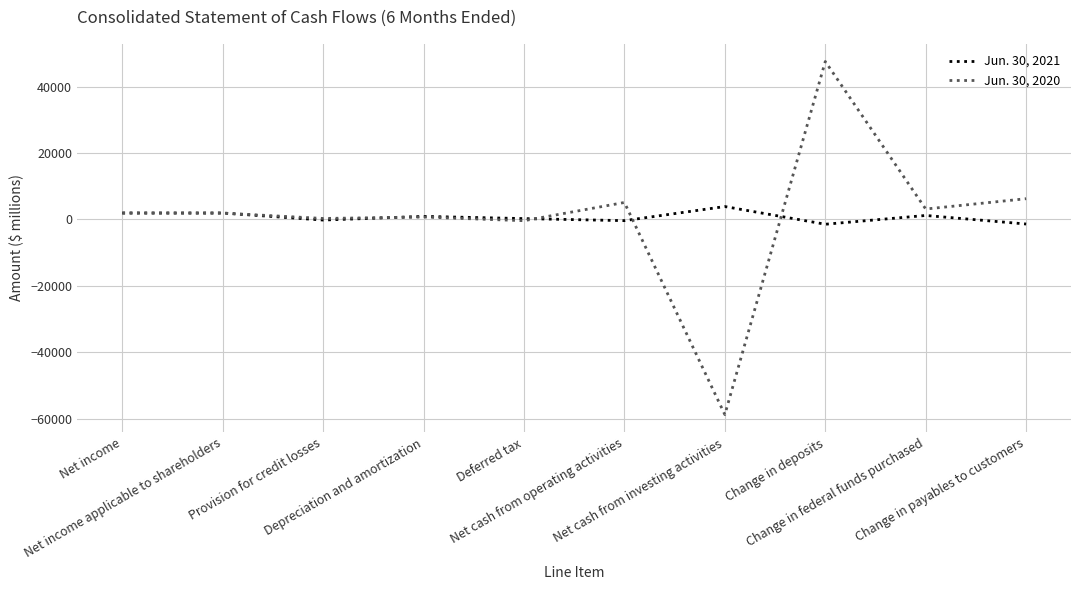

Rank the series by their average value, from lowest to highest.

Jun. 30, 2021, Jun. 30, 2020